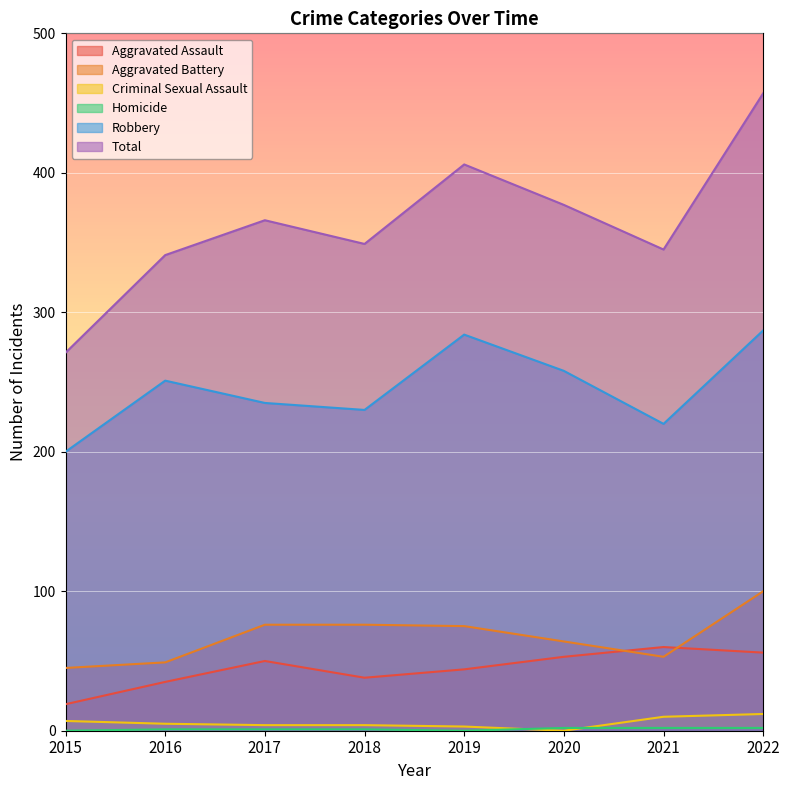

What is the spread (max minus min) of values at 2017?

365